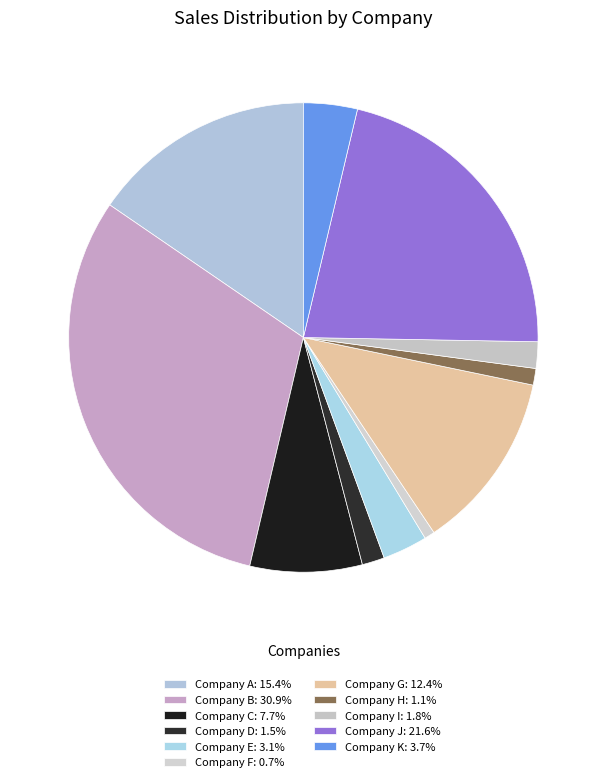

True or false: Company B accounts for 21% of the total.

False